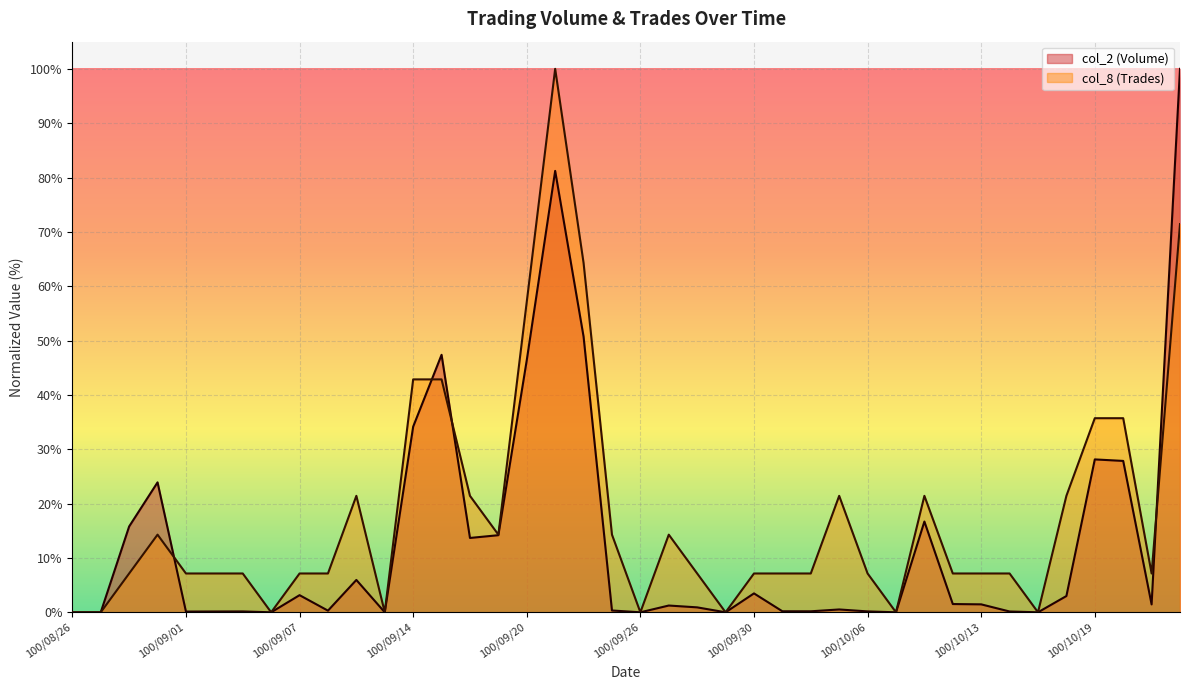

How many positive values does the col_8 (Trades) series have?

32